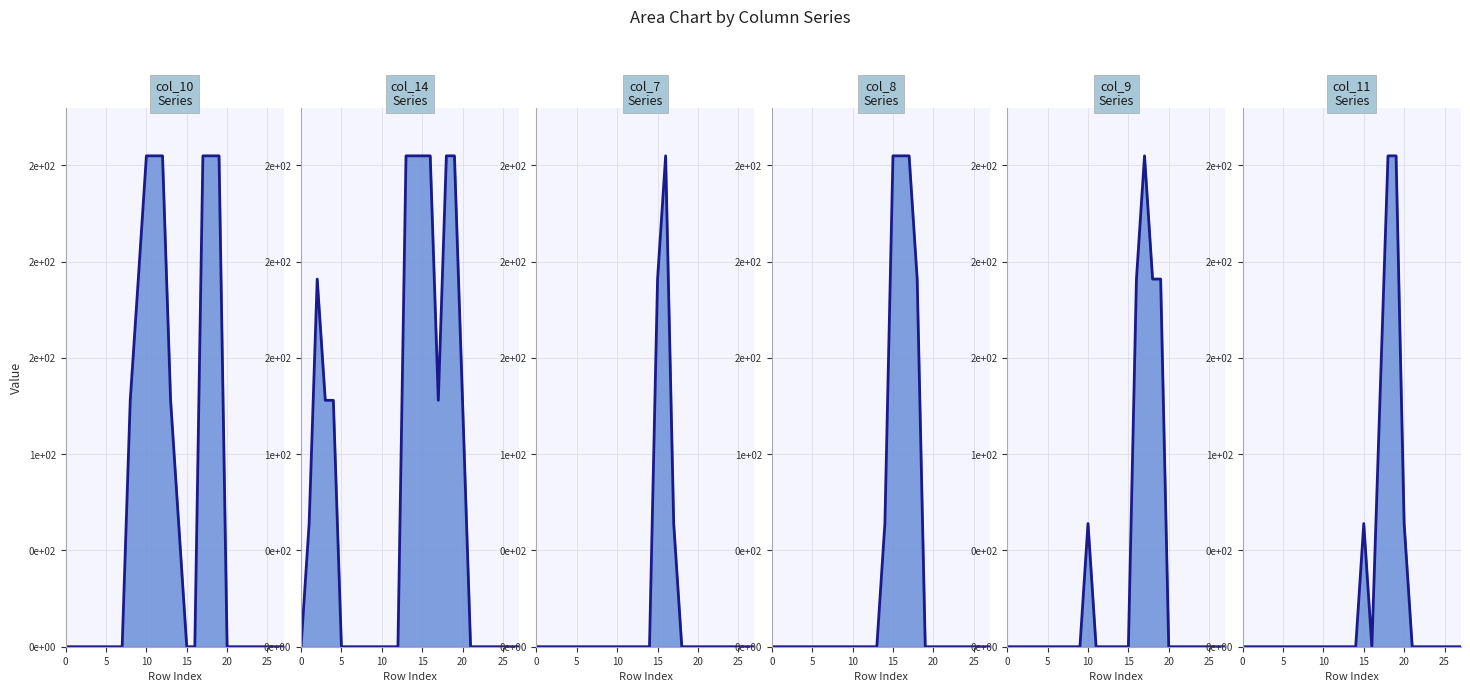

At which category is the sum across all series the highest?

18